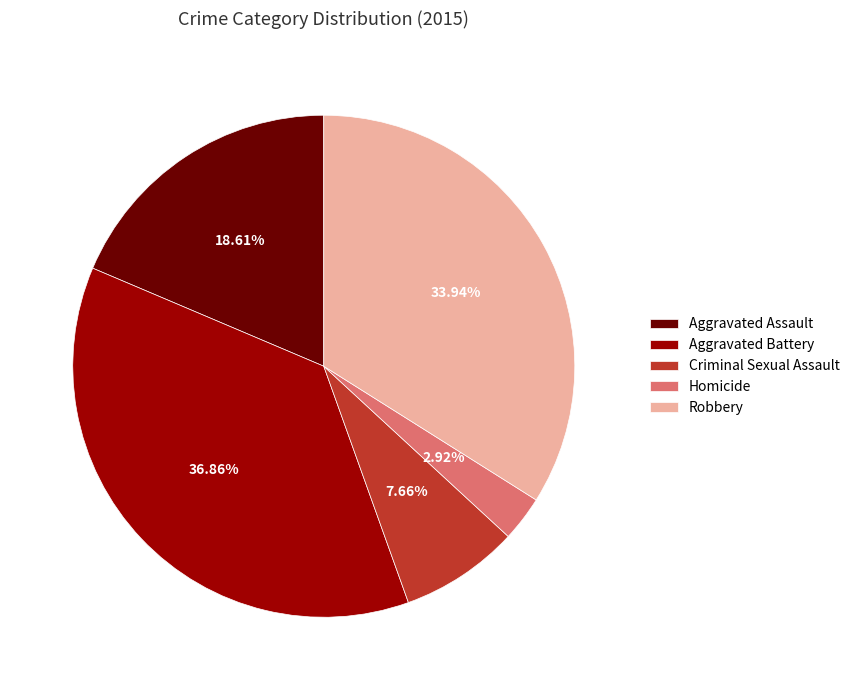

To the nearest percent, what is the difference between the largest and smallest slice percentages?

34%